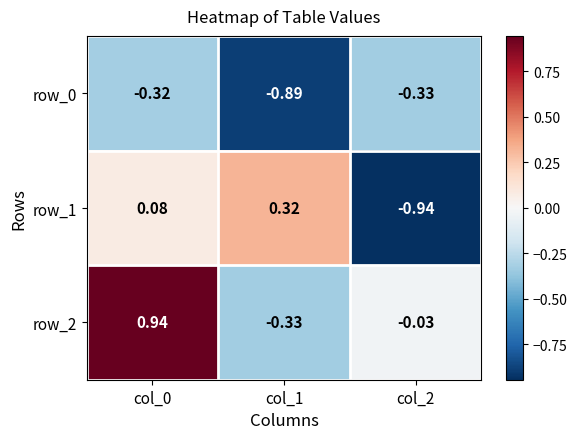

Reading left to right, extract all data points from this chart.

row_0: col_0=-0.3	col_1=-0.9	col_2=-0.3
row_1: col_0=0.1	col_1=0.3	col_2=-0.9
row_2: col_0=0.9	col_1=-0.3	col_2=-0.0